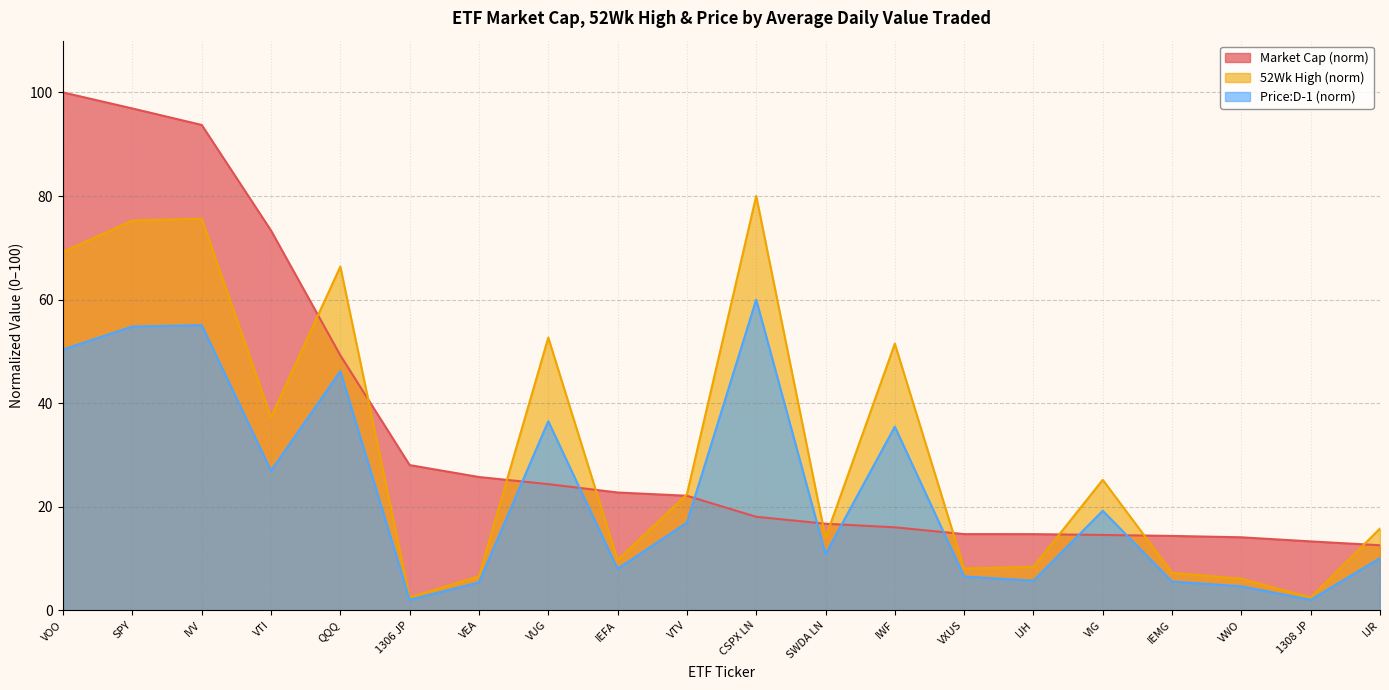

What position from the right is VWO?

3